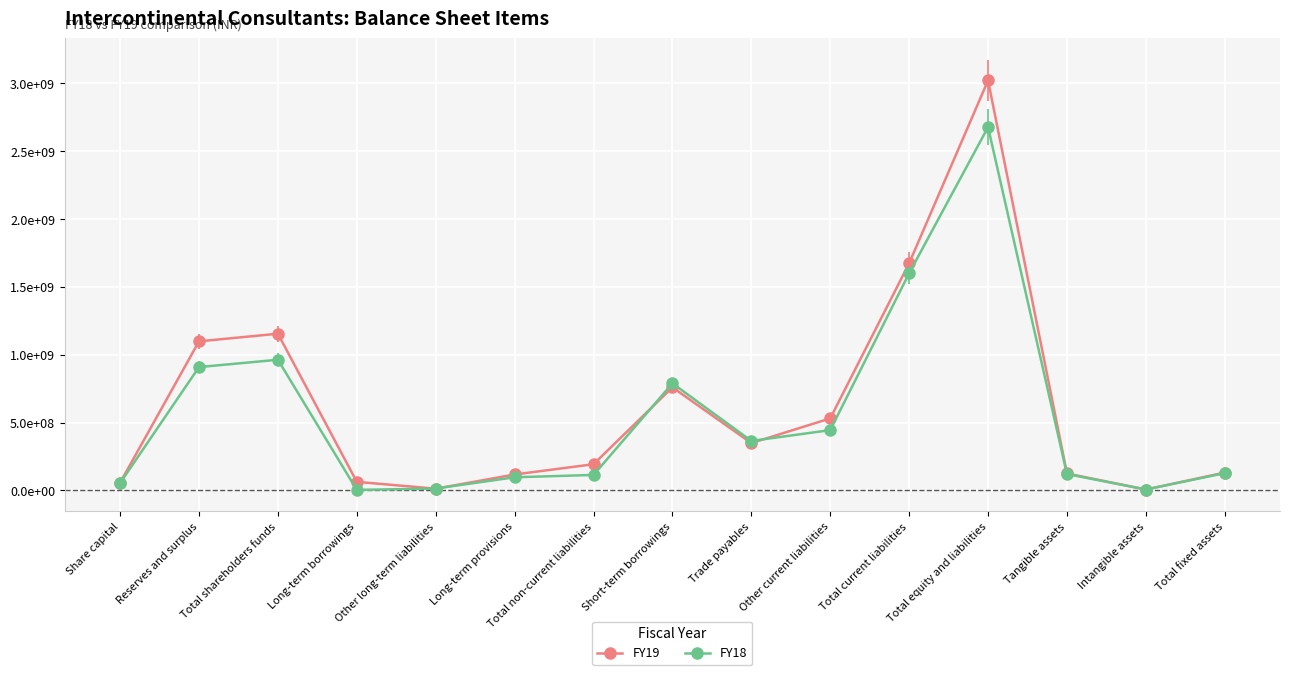

Reading right to left, transcribe all the data shown in this chart.

FY19: Total fixed assets=131400444	Intangible assets=6596352	Tangible assets=124804092	Total equity and liabilities=3021879261	Total current liabilities=1674160795	Other current liabilities=530610572	Trade payables=348641911	Short-term borrowings=759598954	Total non-current liabilities=192890687	Long-term provisions=117251655	Other long-term liabilities=12564514	Long-term borrowings=63074518	Total shareholders funds=1154827779	Reserves and surplus=1098548679	Share capital=56279100
FY18: Total fixed assets=126958373	Intangible assets=6514930	Tangible assets=120443443	Total equity and liabilities=2677527401	Total current liabilities=1600716209	Other current liabilities=444257128	Trade payables=364614497	Short-term borrowings=789011806	Total non-current liabilities=113987745	Long-term provisions=96646242	Other long-term liabilities=13731105	Long-term borrowings=3610398	Total shareholders funds=962823447	Reserves and surplus=908997647	Share capital=53825800